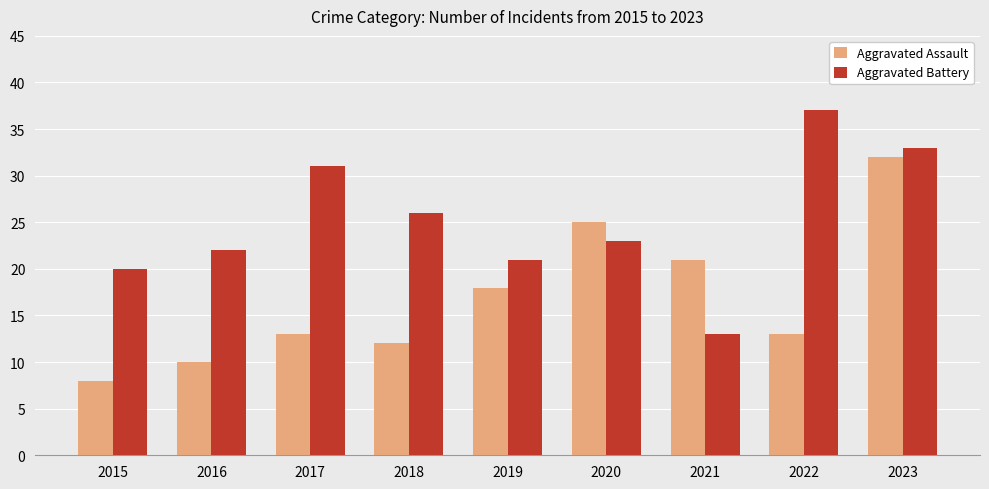

List the series in order of their overall mean, lowest first.

Aggravated Assault, Aggravated Battery